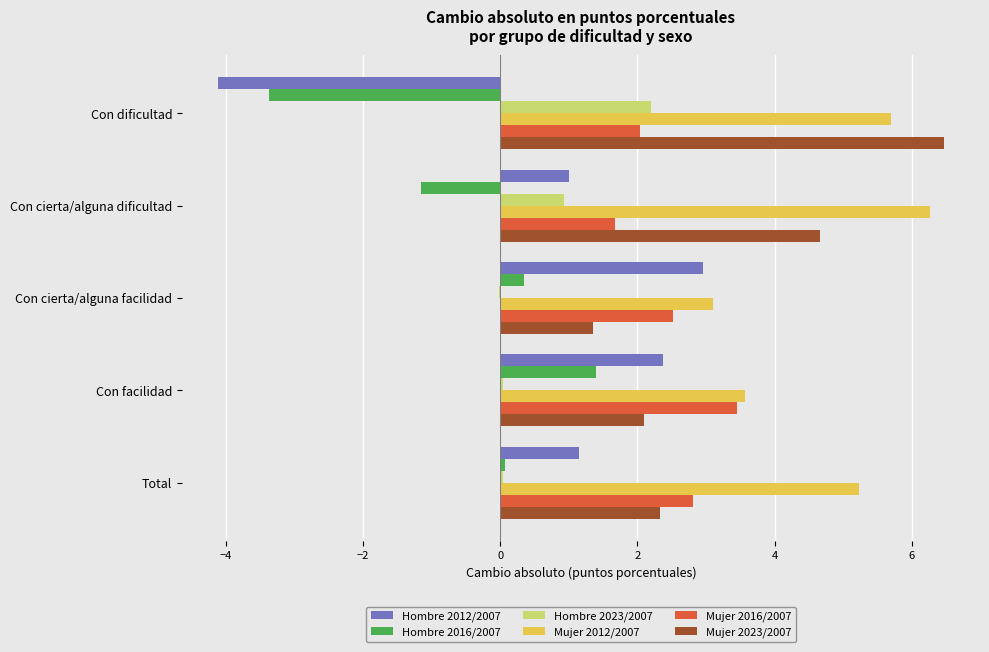

True or false: Hombre 2023/2007 has a value of 0.0 at Total.

True